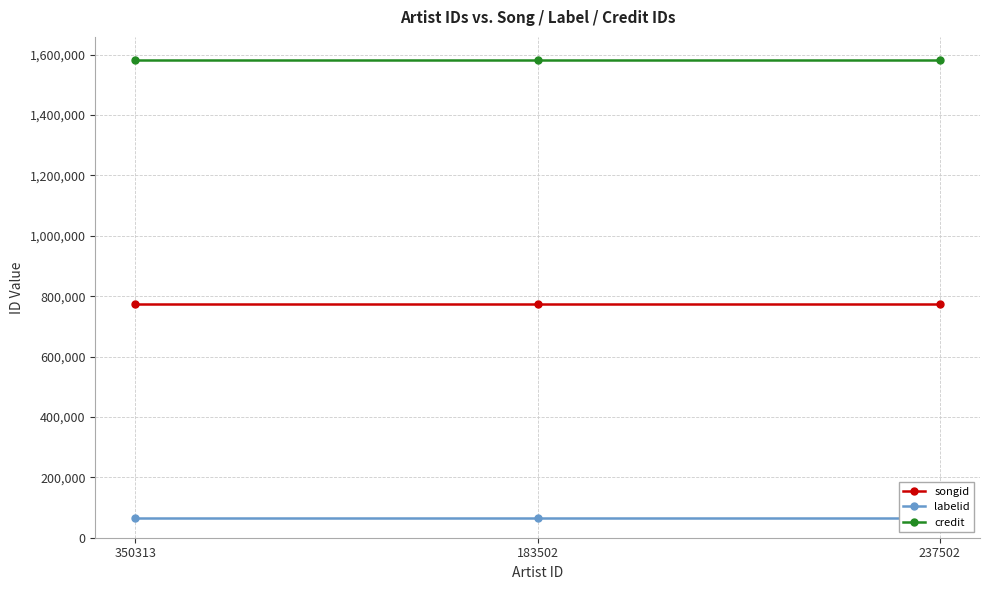

List the series in order of their peak value, lowest first.

labelid, songid, credit